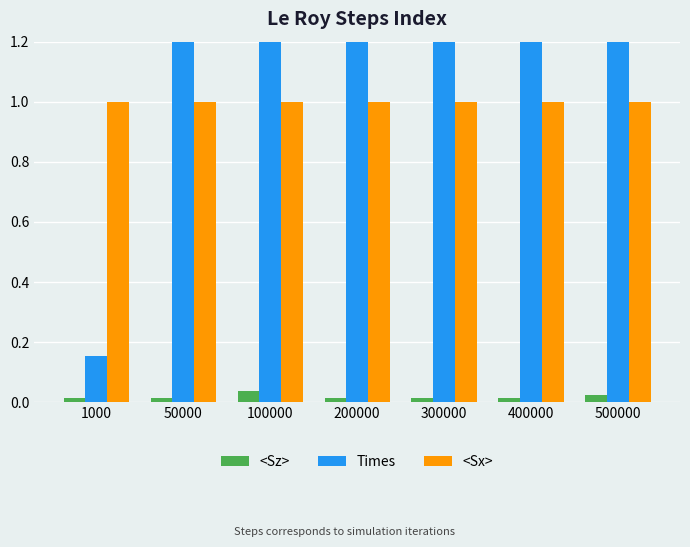

Reading right to left, list all the values displayed in this chart.

<Sz>: 500000=0.0	400000=0.0	300000=0.0	200000=0.0	100000=0.0	50000=0.0	1000=0.0
Times: 500000=76.8	400000=60.5	300000=45.4	200000=30.4	100000=15.4	50000=7.7	1000=0.2
<Sx>: 500000=1.0	400000=1.0	300000=1.0	200000=1.0	100000=1.0	50000=1.0	1000=1.0